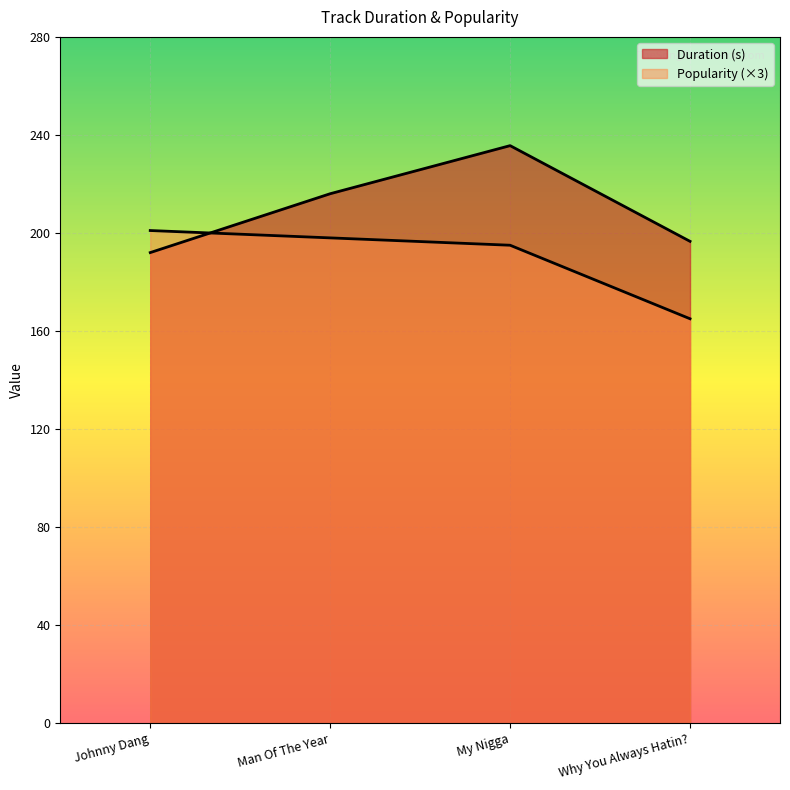

At which category is the sum across all series the highest?

My Nigga